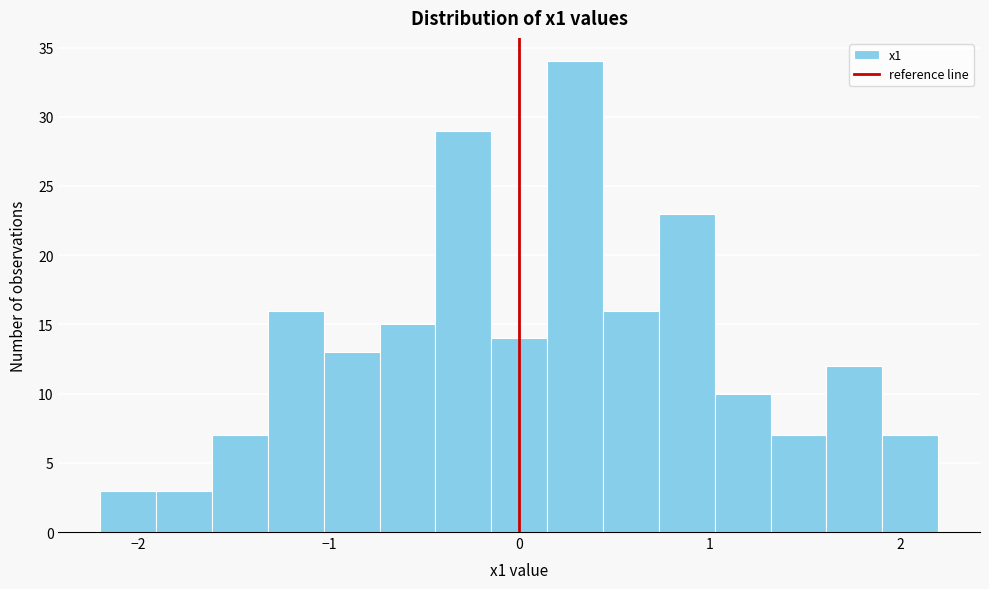

Around what value on the x-axis is the tallest bar? Give the approximate position of its centre, as read against the axis.

0.3